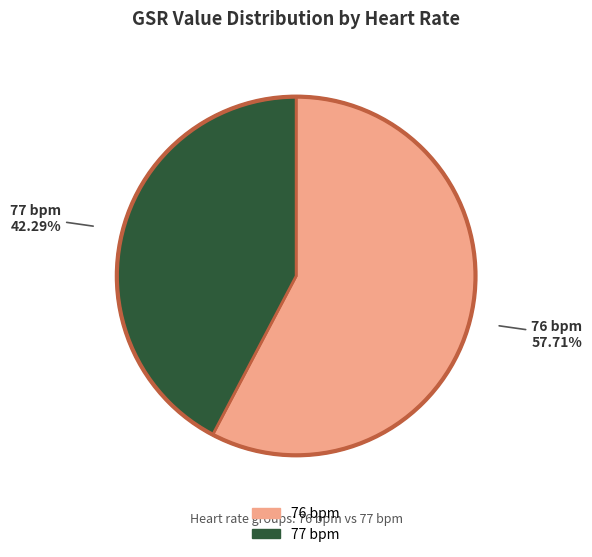

How many slices are in this pie chart?

2